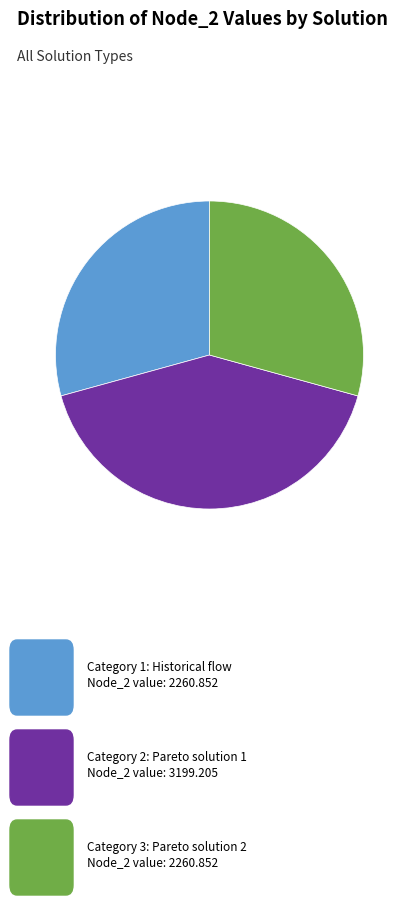

Is there a majority slice in this chart?

No